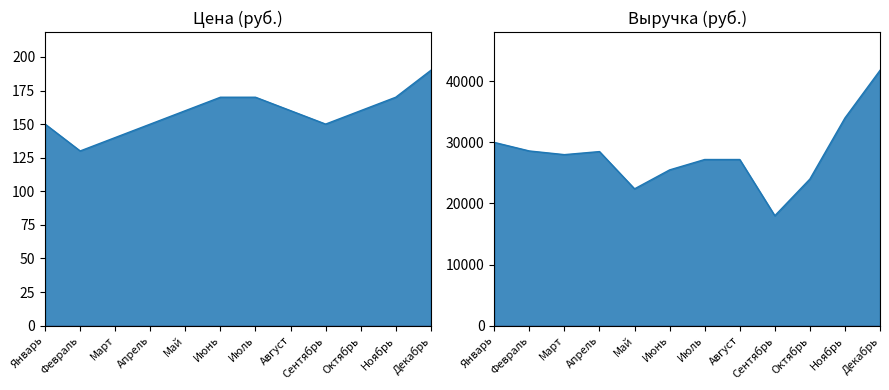

What position from the right is Сентябрь?

4